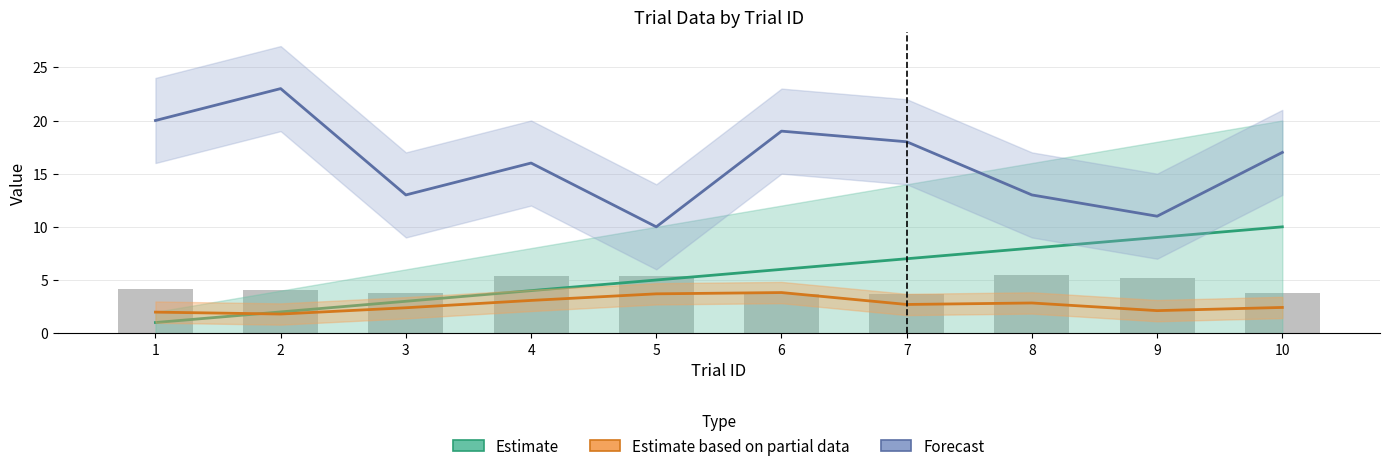

Is it true that Forecast (leftAnswer) equals 17.0 at 10?

True